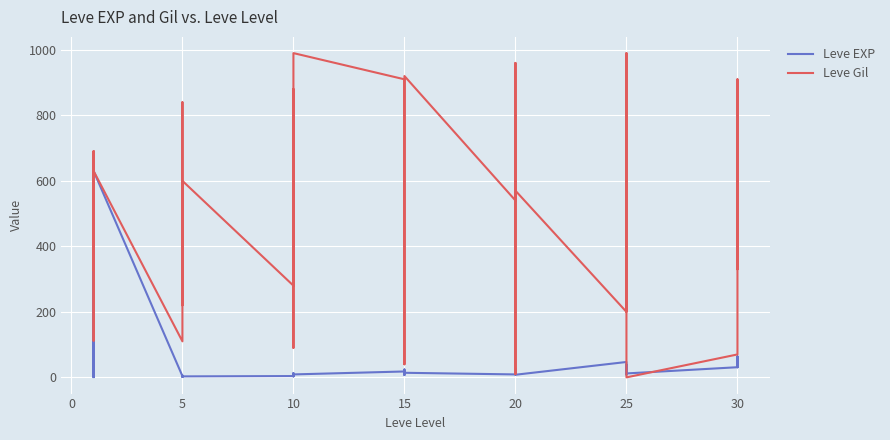

What is the difference between the maximum and minimum values in the Leve EXP series?

629